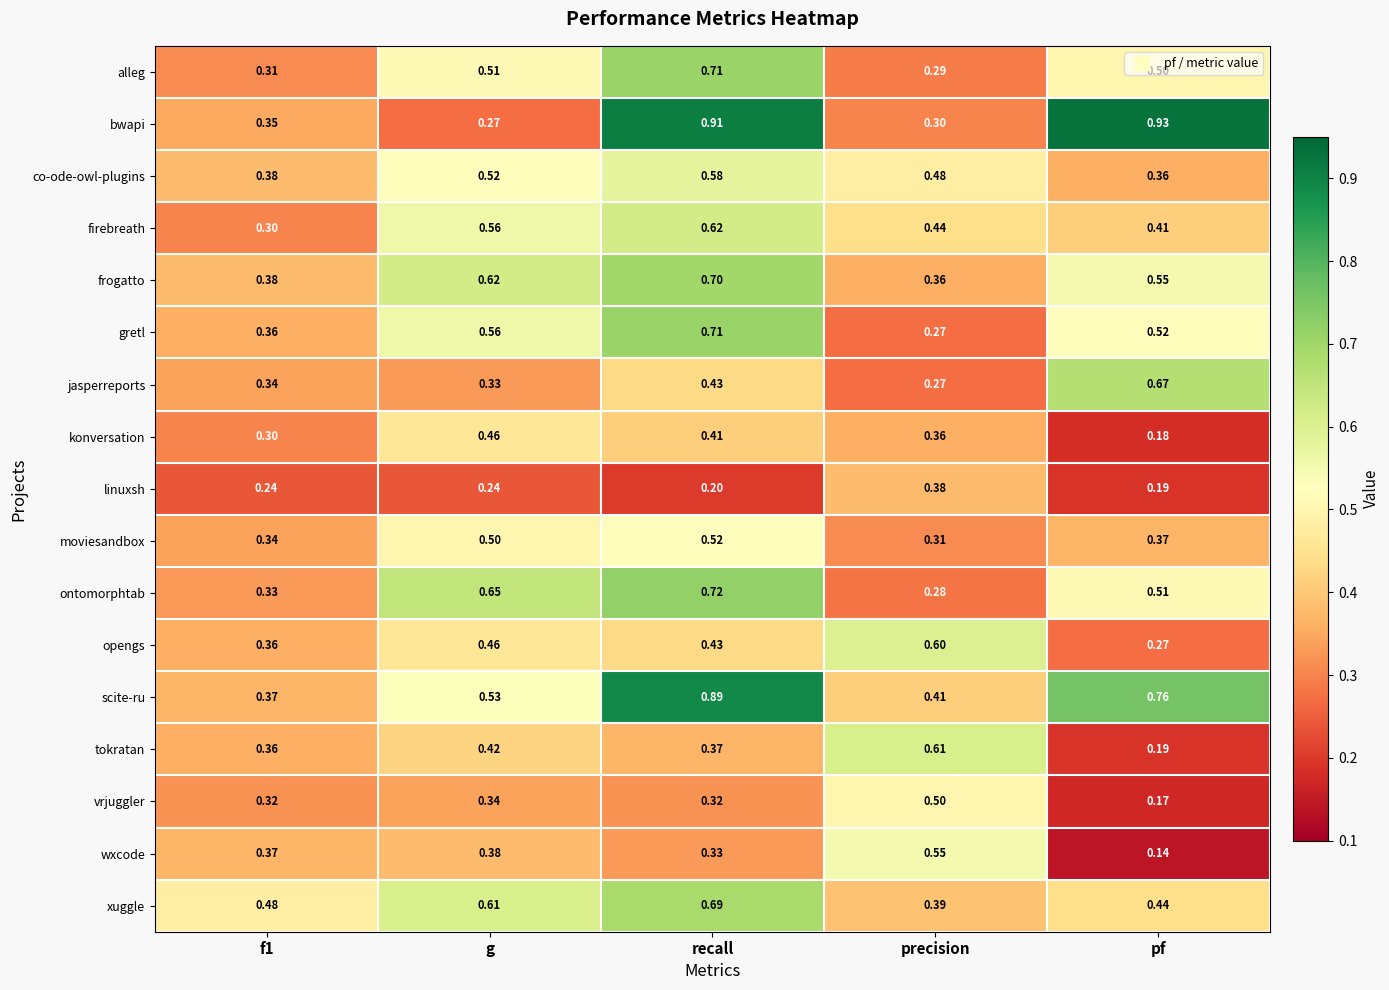

Where is xuggle nearest to the value 0?

precision